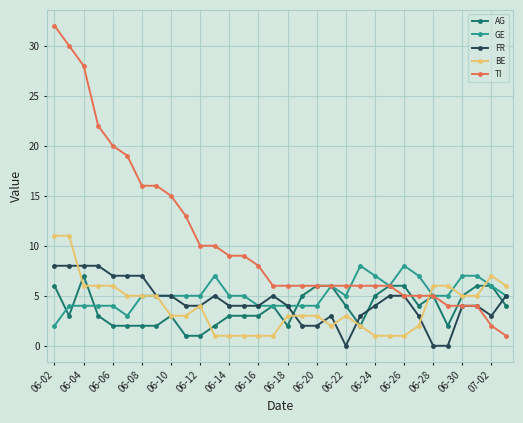

What is the value of the AG point at the 27th from the left?

5